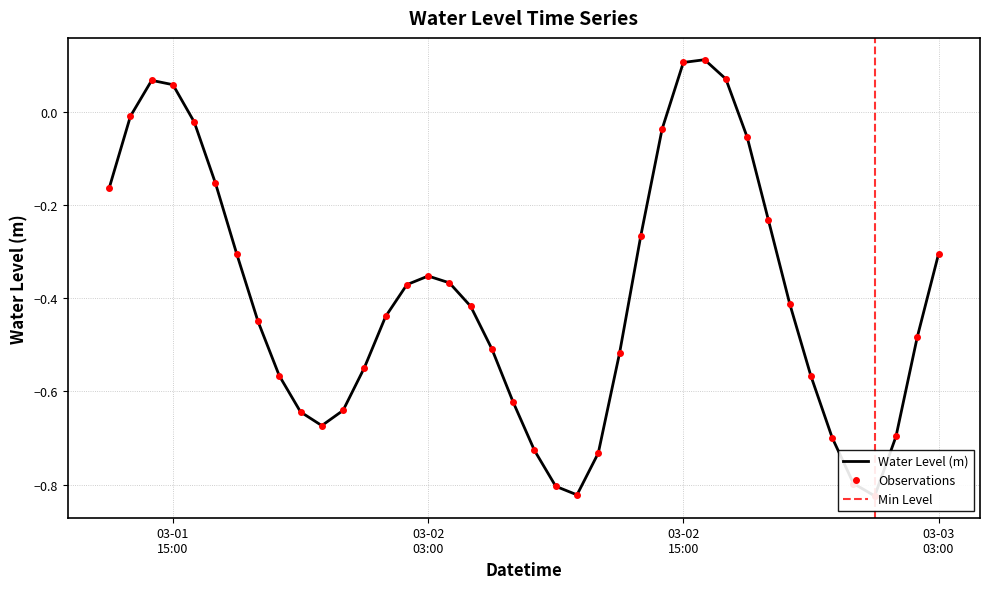

Which category has the highest value across all series?

2023-03-02 16:00:00